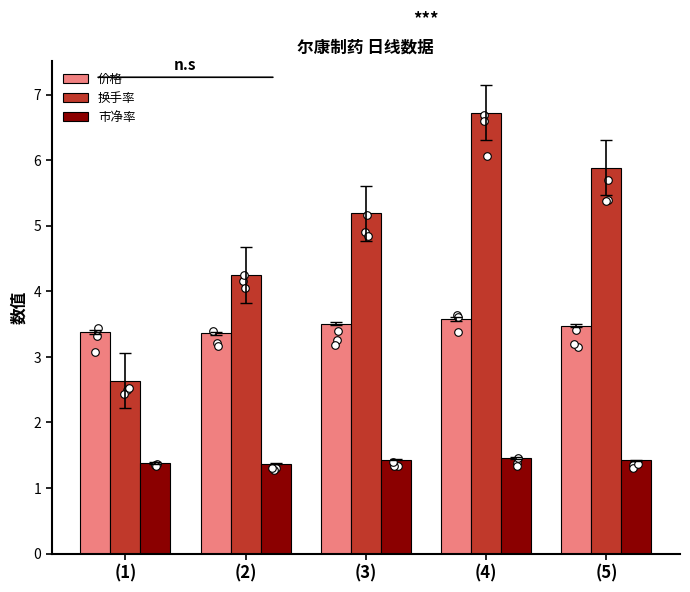

Which series reaches the minimum Y coordinate?

市净率